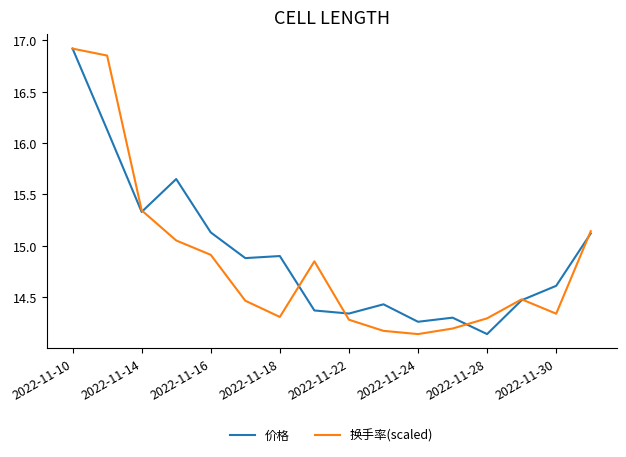

What are all the series names shown in the legend?

价格, 换手率(scaled)